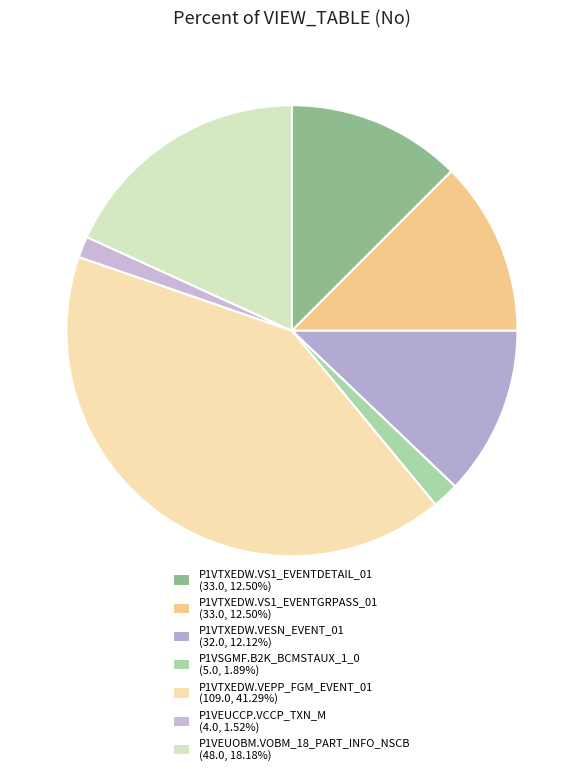

How many segments does this pie chart have?

7